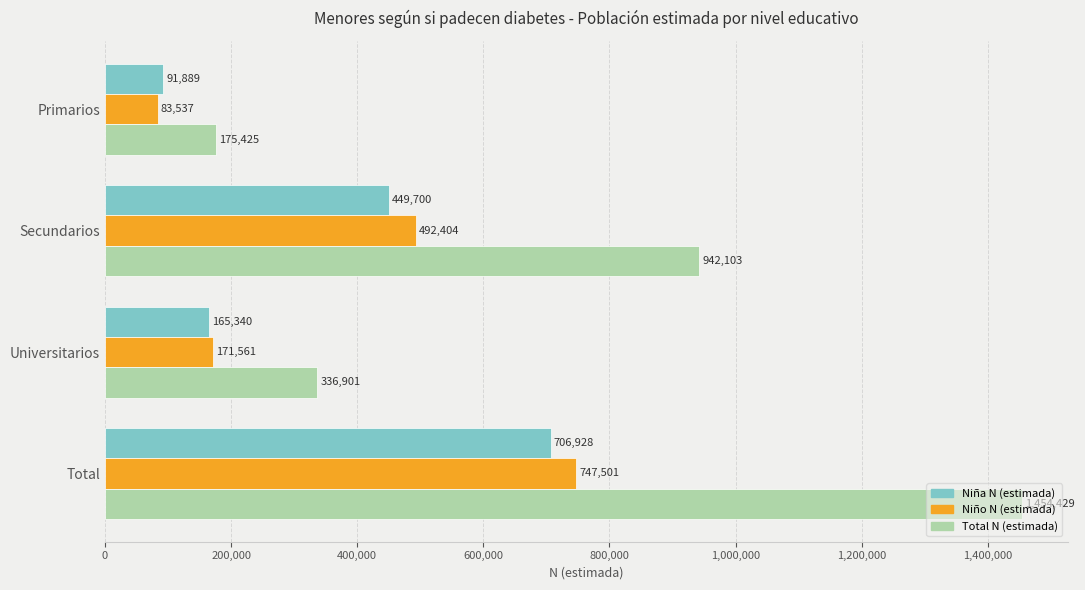

Where is Niño N (estimada) nearest to the value 415519?

Secundarios